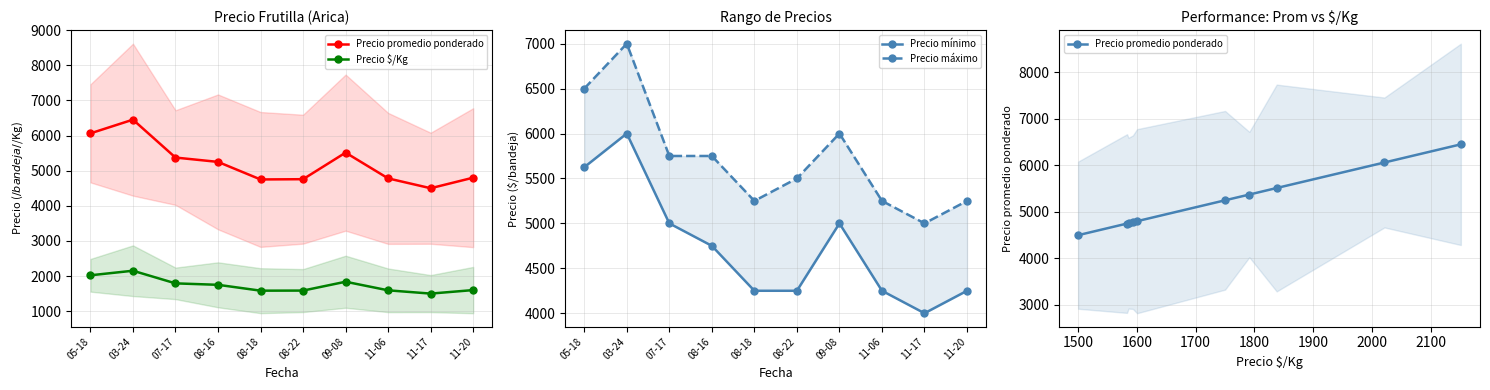

Is this an area chart (filled region under the line)?

No